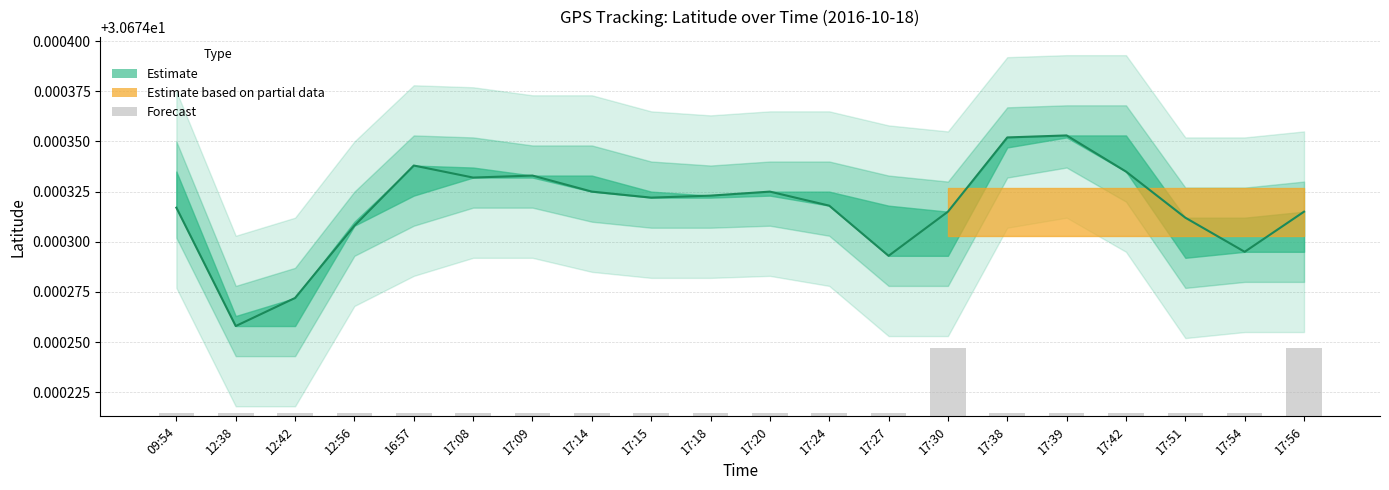

Which category has the lowest value across all series?

09:54